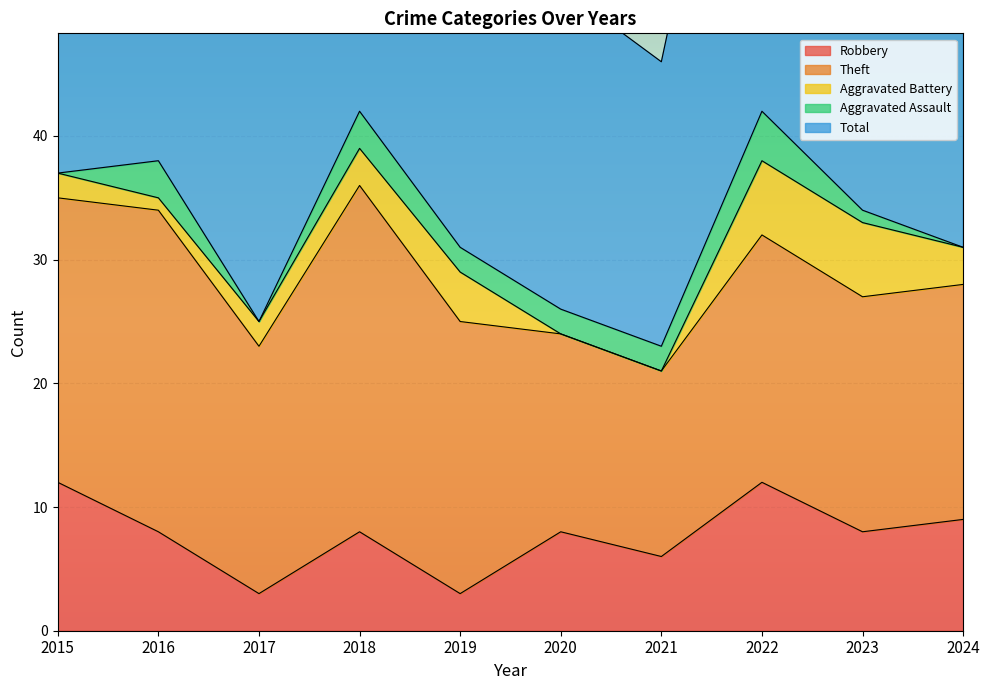

What is the difference between the Total values at 2023 and 2020?

10